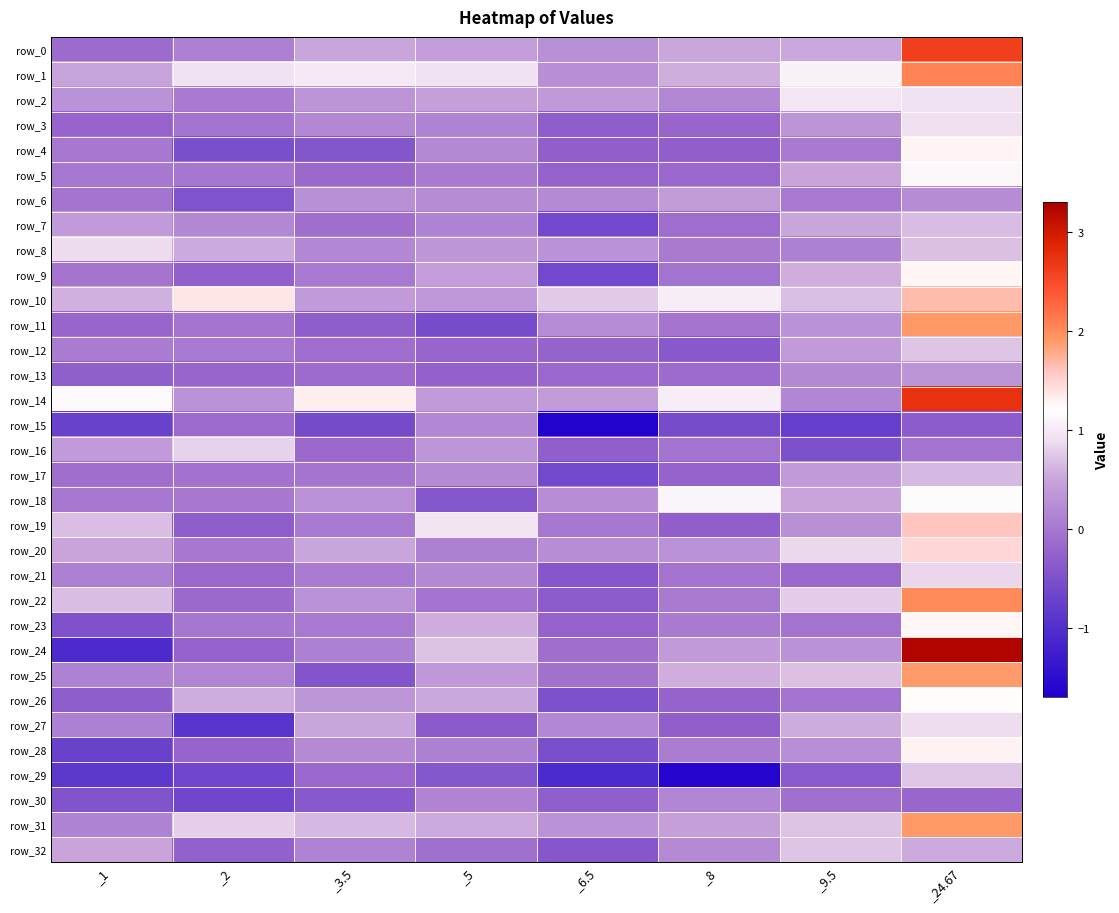

Reading left to right, what are all the values shown in this chart?

row_0: -0.1	0.1	0.5	0.4	0.3	0.5	0.5	2.6
row_1: 0.5	0.9	1.0	0.9	0.3	0.6	1.1	2.1
row_2: 0.3	0.0	0.3	0.4	0.4	0.2	1.0	0.9
row_3: -0.2	-0.1	0.2	0.1	-0.3	-0.2	0.3	0.9
row_4: 0.0	-0.5	-0.4	0.2	-0.3	-0.3	0.0	1.3
row_5: 0.0	-0.0	-0.2	0.0	-0.2	-0.2	0.5	1.1
row_6: -0.0	-0.5	0.3	0.2	0.2	0.4	0.0	0.2
row_7: 0.4	0.2	-0.1	0.1	-0.6	-0.1	0.5	0.7
row_8: 0.9	0.6	0.2	0.3	0.3	0.0	0.1	0.7
row_9: -0.0	-0.3	0.0	0.4	-0.6	-0.1	0.6	1.3
row_10: 0.6	1.4	0.4	0.4	0.8	1.0	0.7	1.7
row_11: -0.2	-0.0	-0.3	-0.6	0.2	-0.0	0.3	1.9
row_12: 0.1	0.0	-0.1	-0.2	-0.2	-0.4	0.4	0.7
row_13: -0.3	-0.2	-0.1	-0.3	-0.2	-0.1	0.2	0.3
row_14: 1.2	0.3	1.3	0.4	0.4	1.0	0.2	2.7
row_15: -0.7	-0.1	-0.6	0.2	-1.7	-0.6	-0.8	-0.3
row_16: 0.4	0.8	-0.2	0.3	-0.3	-0.1	-0.5	-0.1
row_17: -0.1	-0.1	-0.0	0.2	-0.6	-0.2	0.4	0.6
row_18: 0.0	0.0	0.3	-0.4	0.3	1.1	0.5	1.2
row_19: 0.7	-0.3	0.0	0.9	0.0	-0.3	0.3	1.6
row_20: 0.5	0.0	0.5	0.1	0.3	0.3	0.9	1.5
row_21: 0.1	-0.2	0.0	0.2	-0.4	-0.0	-0.2	0.8
row_22: 0.7	-0.2	0.3	-0.1	-0.3	0.0	0.8	2.0
row_23: -0.5	-0.0	0.0	0.6	-0.2	0.0	-0.0	1.3
row_24: -1.1	-0.3	0.1	0.7	-0.1	0.4	0.3	3.2
row_25: 0.1	0.2	-0.4	0.4	-0.1	0.6	0.7	1.9
row_26: -0.3	0.6	0.3	0.5	-0.5	-0.2	-0.1	1.2
row_27: 0.1	-0.9	0.5	-0.4	0.2	-0.3	0.6	0.9
row_28: -0.7	-0.2	0.2	0.1	-0.5	0.1	0.3	1.3
row_29: -0.9	-0.6	-0.2	-0.4	-1.1	-1.6	-0.4	0.7
row_30: -0.5	-0.7	-0.4	0.1	-0.3	0.2	-0.1	-0.2
row_31: 0.1	0.8	0.6	0.5	0.3	0.4	0.7	1.9
row_32: 0.5	-0.3	0.1	-0.1	-0.4	0.2	0.7	0.5